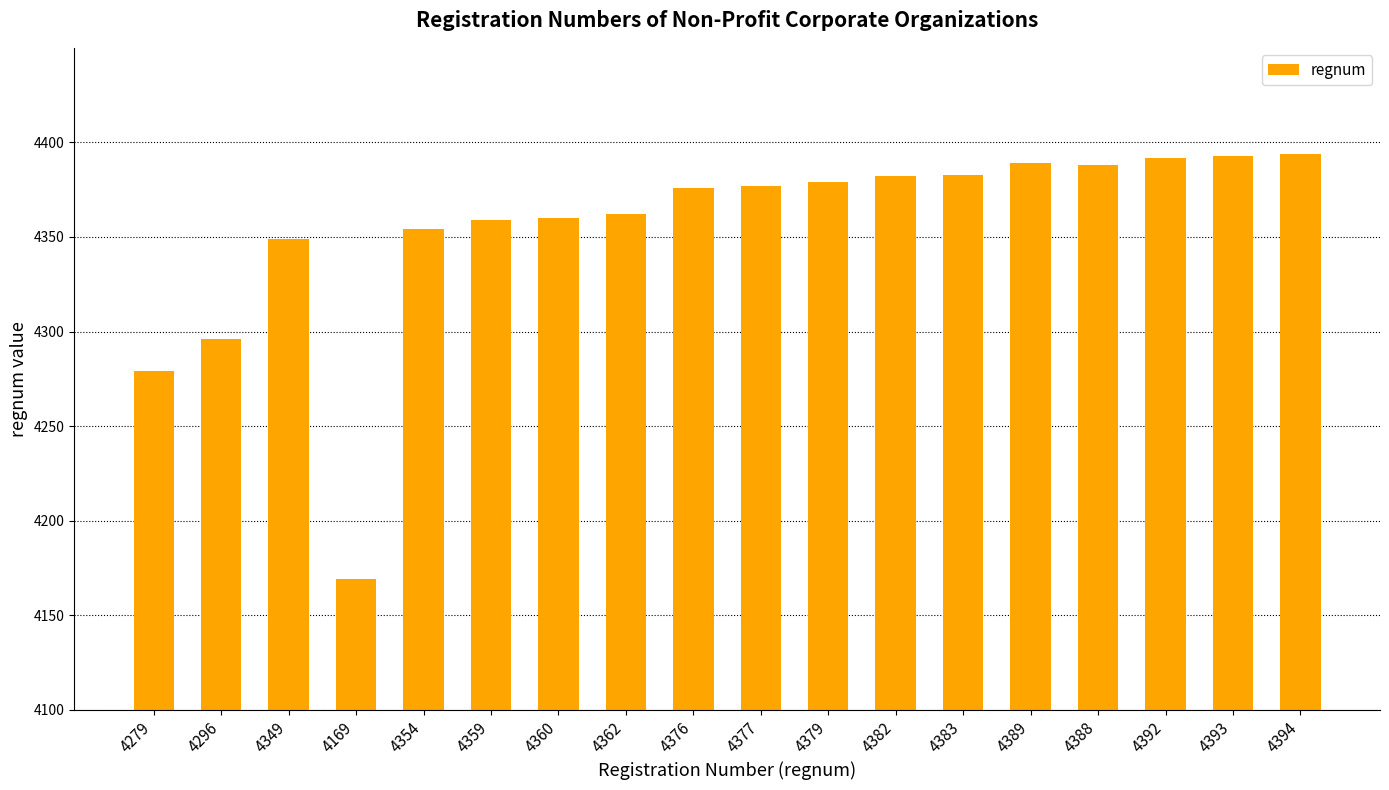

What is the difference between the second highest and minimum values?

224